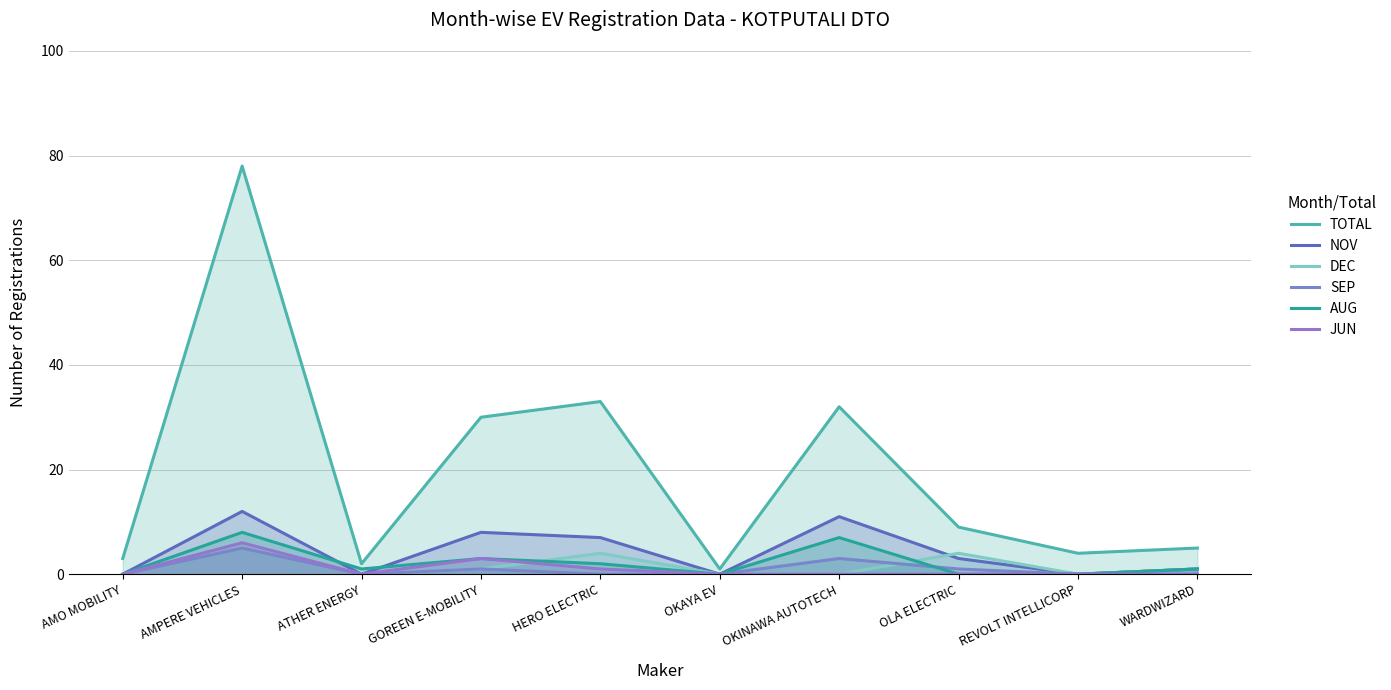

Reading left to right, transcribe all the data shown in this chart.

TOTAL: AMO MOBILITY=3	AMPERE VEHICLES=78	ATHER ENERGY=2	GOREEN E-MOBILITY=30	HERO ELECTRIC=33	OKAYA EV=1	OKINAWA AUTOTECH=32	OLA ELECTRIC=9	REVOLT INTELLICORP=4	WARDWIZARD=5
NOV: AMO MOBILITY=0	AMPERE VEHICLES=12	ATHER ENERGY=0	GOREEN E-MOBILITY=8	HERO ELECTRIC=7	OKAYA EV=0	OKINAWA AUTOTECH=11	OLA ELECTRIC=3	REVOLT INTELLICORP=0	WARDWIZARD=1
DEC: AMO MOBILITY=0	AMPERE VEHICLES=6	ATHER ENERGY=0	GOREEN E-MOBILITY=1	HERO ELECTRIC=4	OKAYA EV=0	OKINAWA AUTOTECH=0	OLA ELECTRIC=4	REVOLT INTELLICORP=0	WARDWIZARD=1
SEP: AMO MOBILITY=0	AMPERE VEHICLES=5	ATHER ENERGY=0	GOREEN E-MOBILITY=1	HERO ELECTRIC=0	OKAYA EV=0	OKINAWA AUTOTECH=3	OLA ELECTRIC=1	REVOLT INTELLICORP=0	WARDWIZARD=1
AUG: AMO MOBILITY=0	AMPERE VEHICLES=8	ATHER ENERGY=1	GOREEN E-MOBILITY=3	HERO ELECTRIC=2	OKAYA EV=0	OKINAWA AUTOTECH=7	OLA ELECTRIC=0	REVOLT INTELLICORP=0	WARDWIZARD=1
JUN: AMO MOBILITY=0	AMPERE VEHICLES=6	ATHER ENERGY=0	GOREEN E-MOBILITY=3	HERO ELECTRIC=1	OKAYA EV=0	OKINAWA AUTOTECH=0	OLA ELECTRIC=0	REVOLT INTELLICORP=0	WARDWIZARD=0